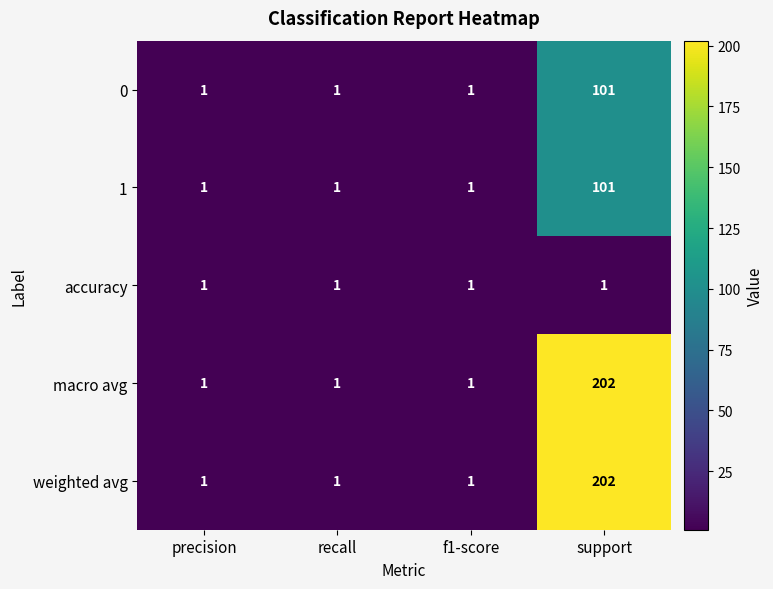

Count the 1 values in the range 1 to 101.

4